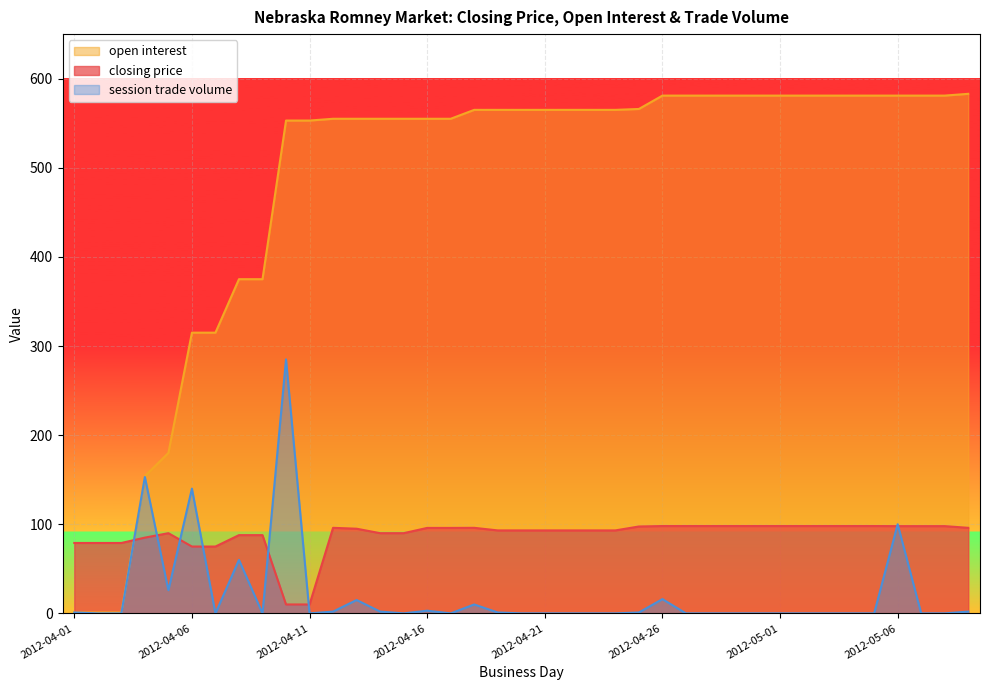

List the labels in order of closing price value, largest first.

2012-04-26, 2012-04-27, 2012-04-28, 2012-04-29, 2012-04-30, 2012-05-01, 2012-05-02, 2012-05-03, 2012-05-04, 2012-05-05, 2012-05-06, 2012-05-07, 2012-05-08, 2012-04-25, 2012-04-12, 2012-04-18, 2012-05-09, 2012-04-16, 2012-04-17, 2012-04-13, 2012-04-19, 2012-04-20, 2012-04-21, 2012-04-22, 2012-04-23, 2012-04-24, 2012-04-05, 2012-04-14, 2012-04-15, 2012-04-08, 2012-04-09, 2012-04-04, 2012-04-01, 2012-04-02, 2012-04-03, 2012-04-06, 2012-04-07, 2012-04-10, 2012-04-11